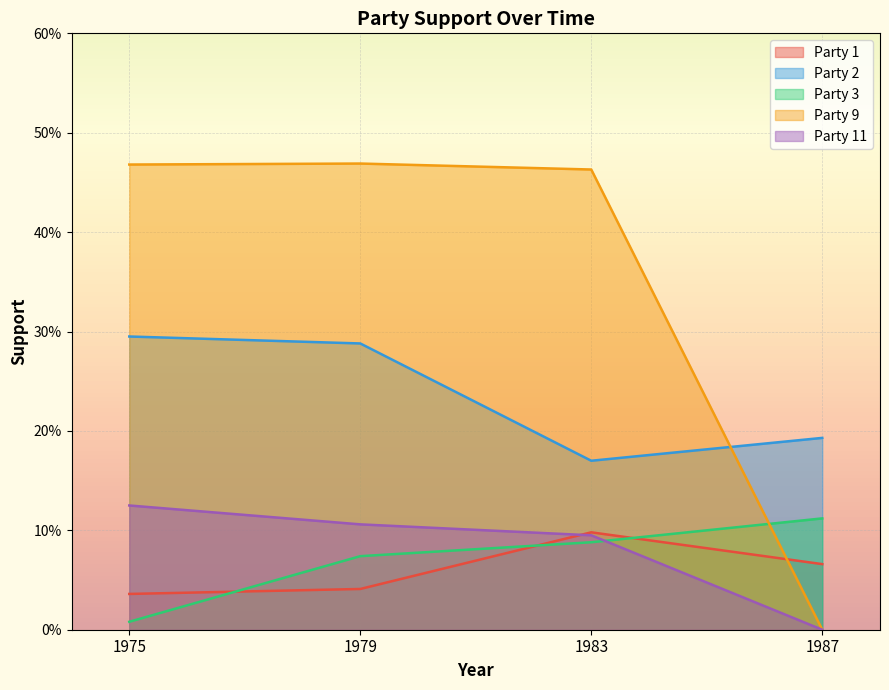

At how many categories does at least one series exceed 0?

4